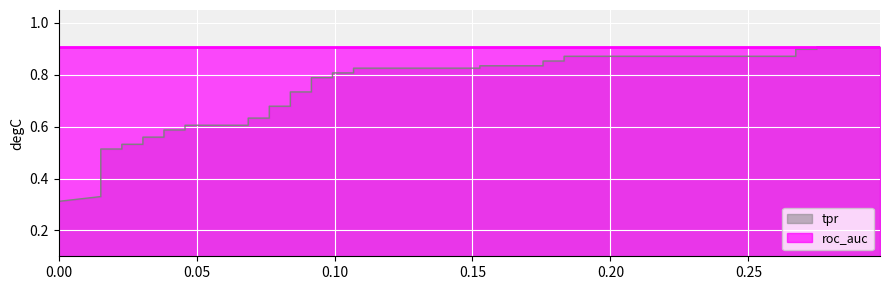

The value of roc_auc at 17 is 0.6. True or false?

False